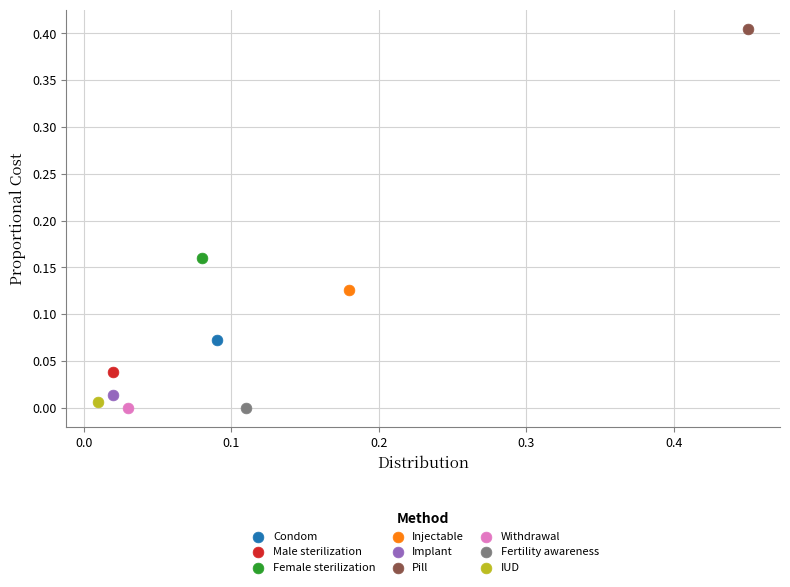

What are all the series names shown in the legend?

Condom, Male sterilization, Female sterilization, Injectable, Implant, Pill, Withdrawal, Fertility awareness, IUD